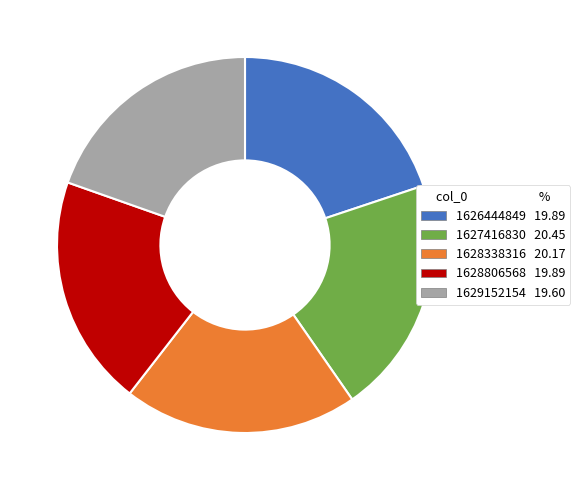

Is 1629152154 the majority of the pie?

No